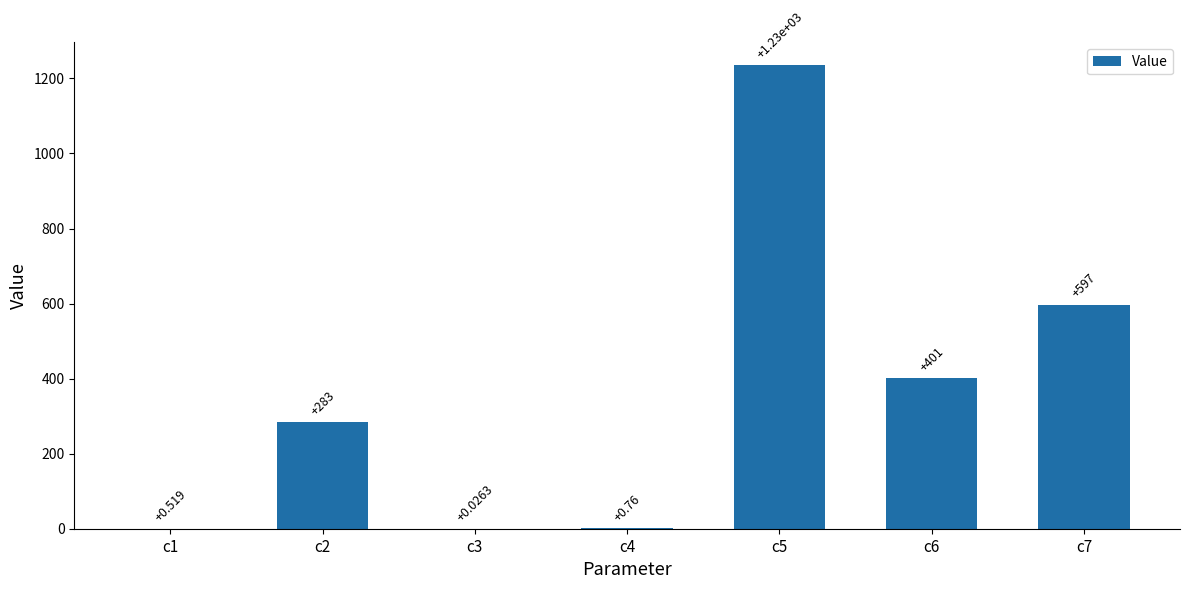

Reading left to right, extract all data points from this chart.

0.5	283.2	0.0	0.8	1234.5	400.5	596.8